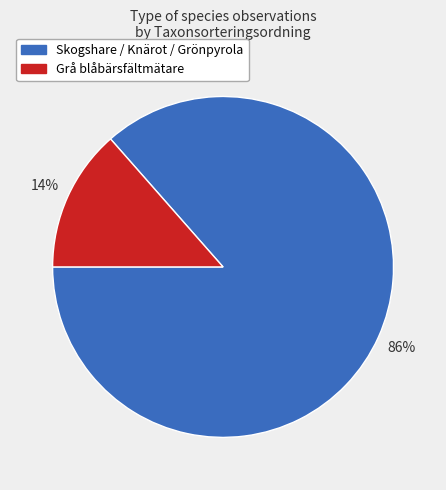

Does any single category account for the majority?

Yes